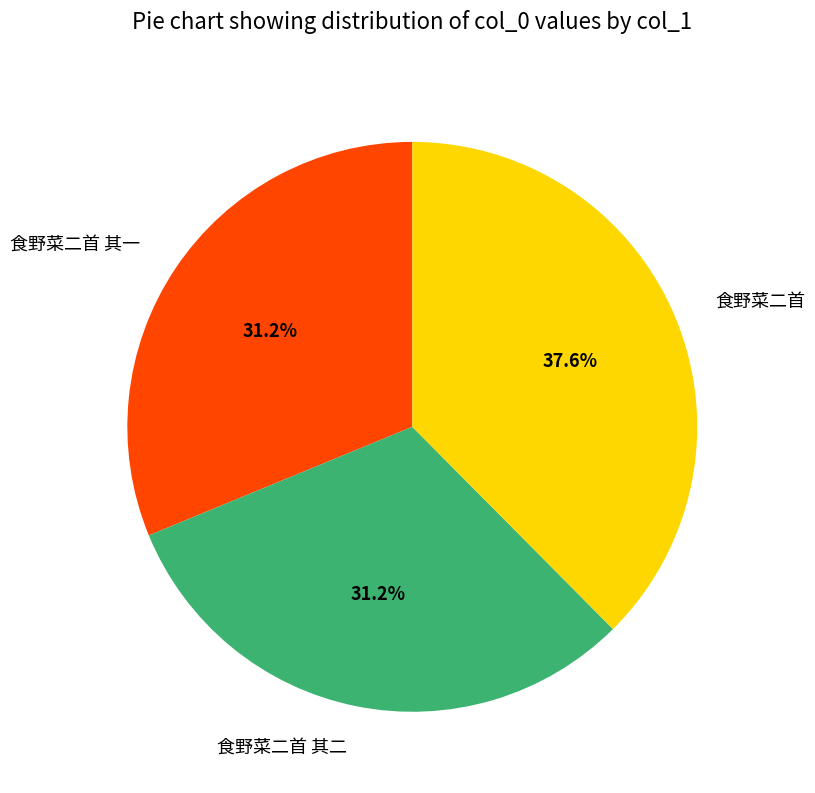

To the nearest percent, what is the difference between the largest and smallest slice percentages?

6%